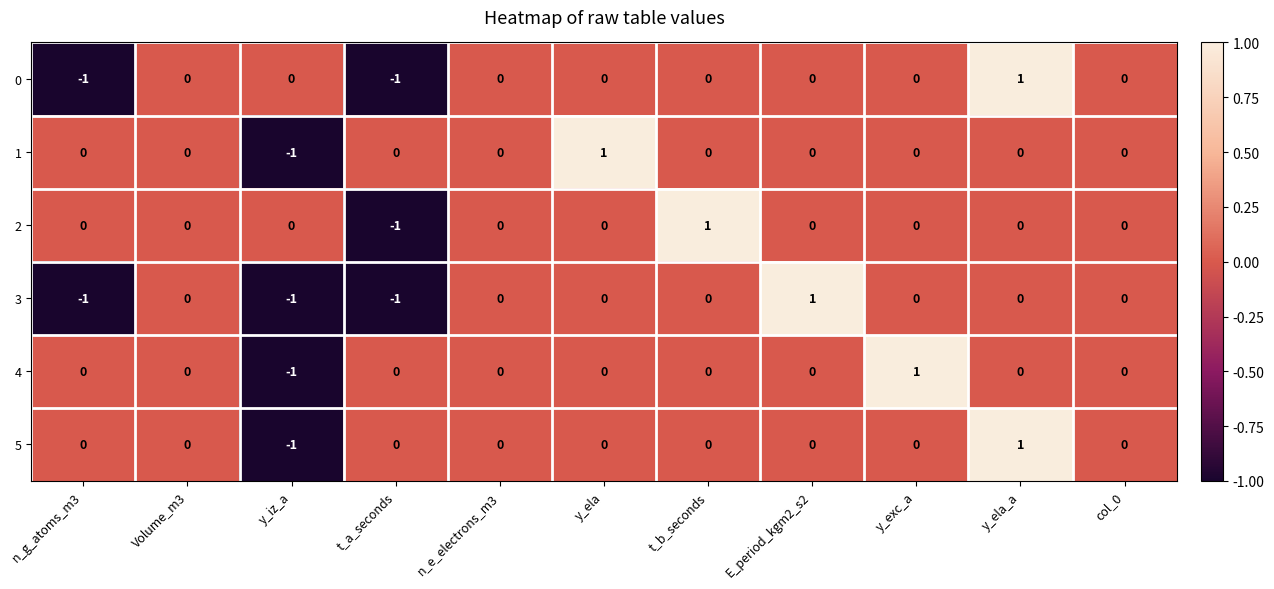

Which series changed the most between Volume_m3 and y_exc_a?

4